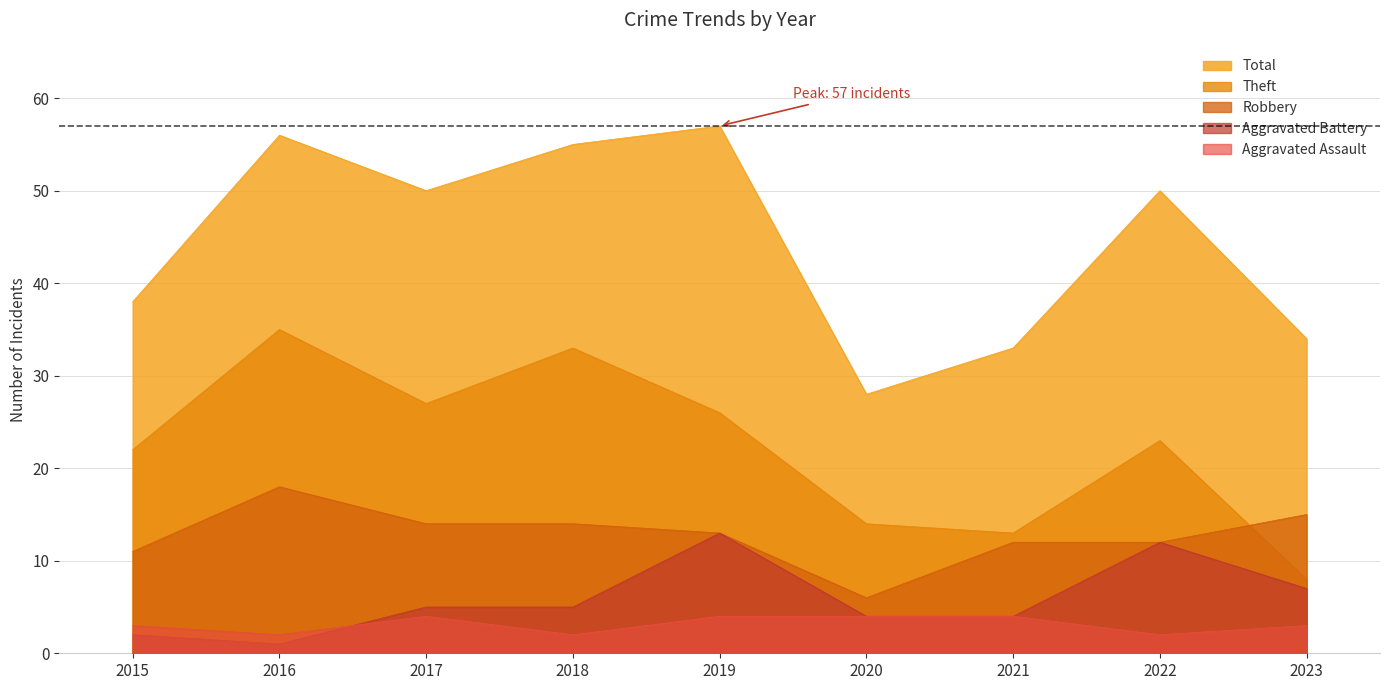

What are all the series names shown in the legend?

Total, Theft, Robbery, Aggravated Battery, Aggravated Assault